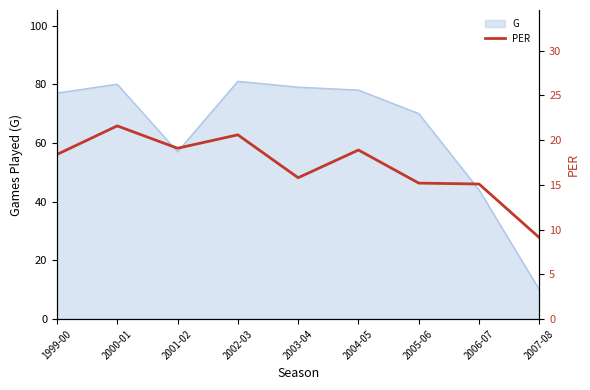

How many values are below 18?

4